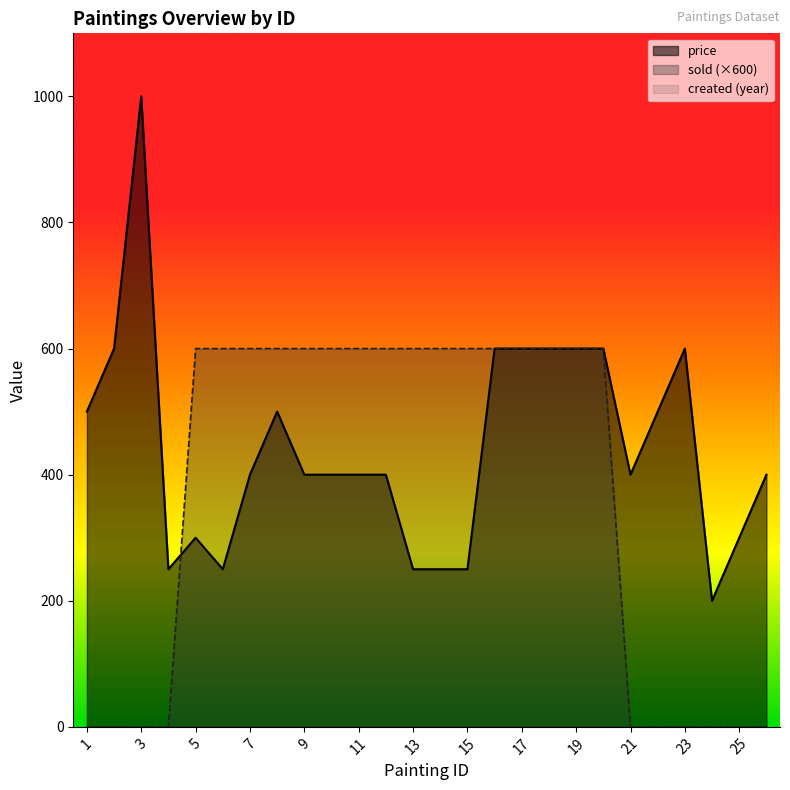

True or false: created and price cross at least once.

False